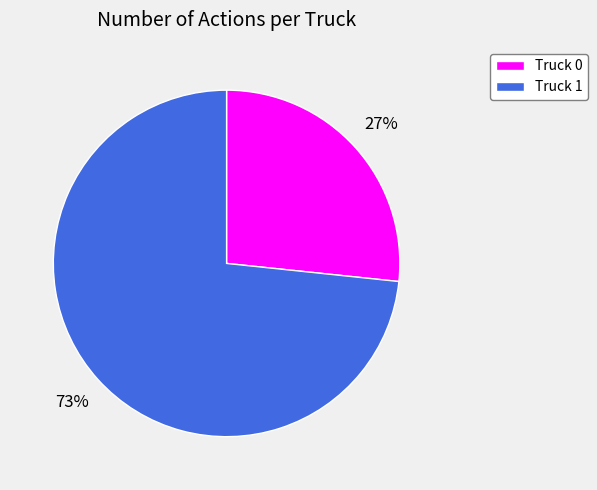

Is it true that Truck 1 is 73% of the pie?

True